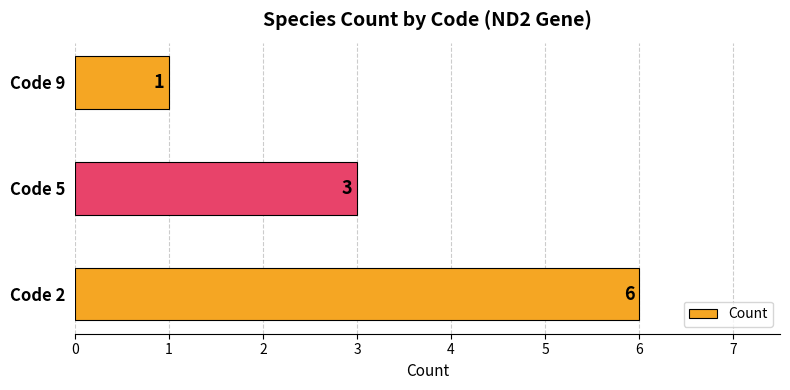

List the labels in order of value, largest first.

Code 2, Code 5, Code 9